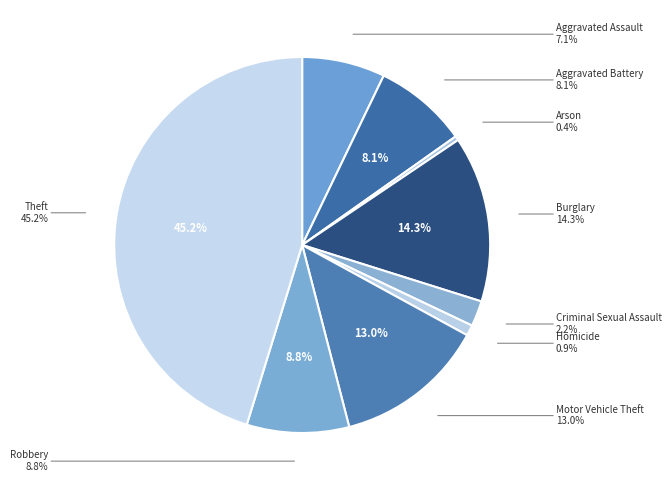

Is Aggravated Assault the majority of the pie?

No